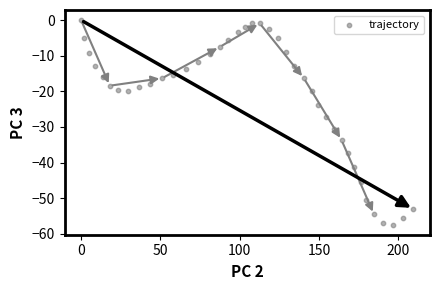

What is the range of X values (max minus min)?

209.6